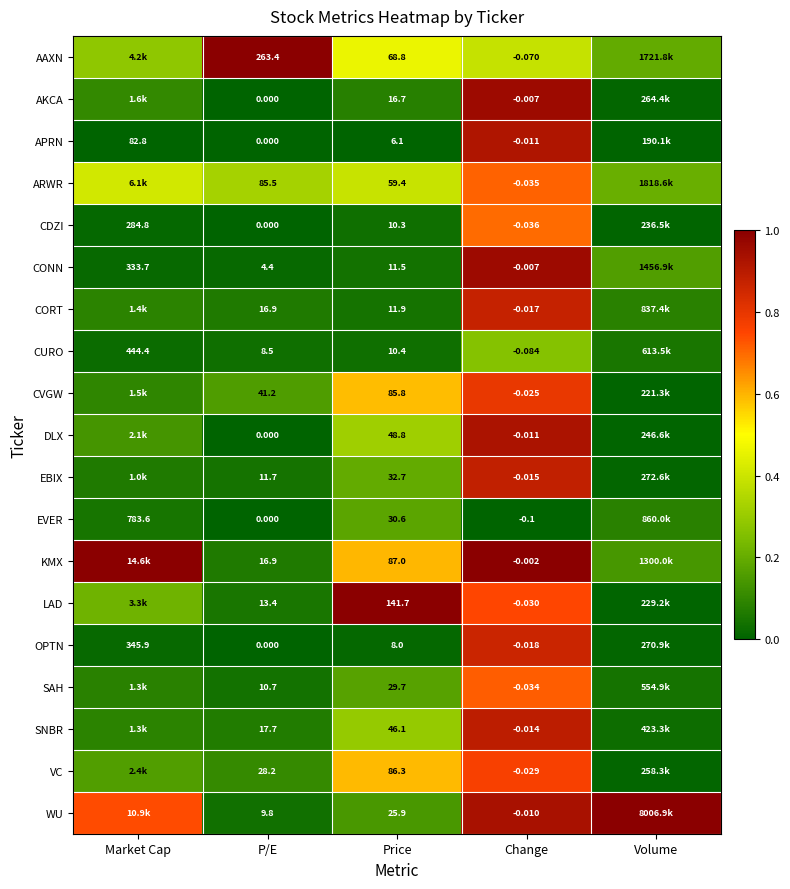

The KMX series shows 0.5 at Change. True or false?

False